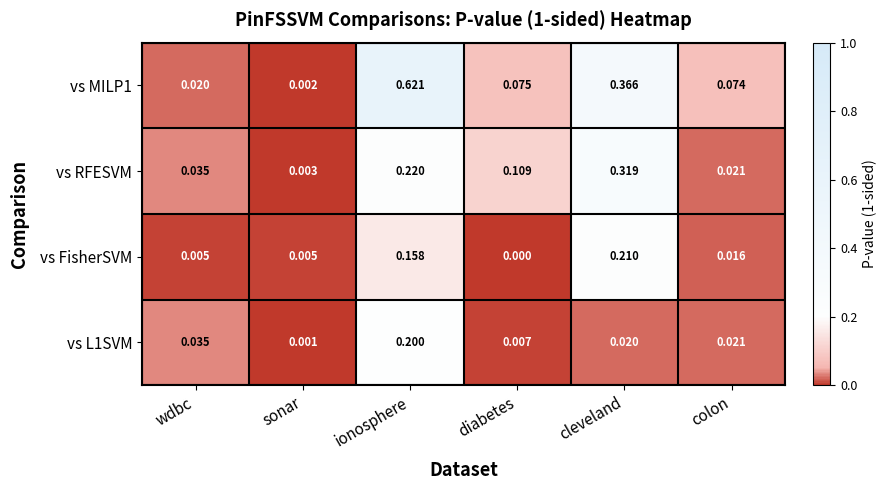

Rank the categories by vs RFESVM value from lowest to highest.

sonar, colon, wdbc, diabetes, ionosphere, cleveland